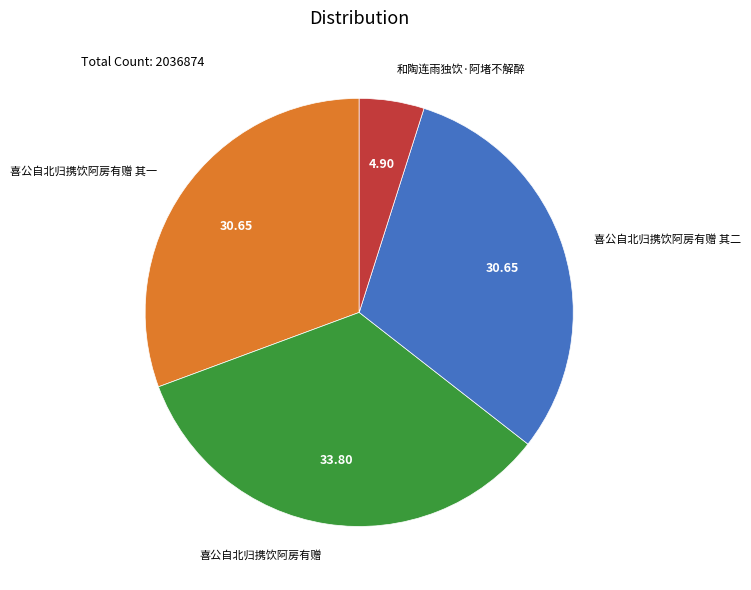

Is there a majority slice in this chart?

No